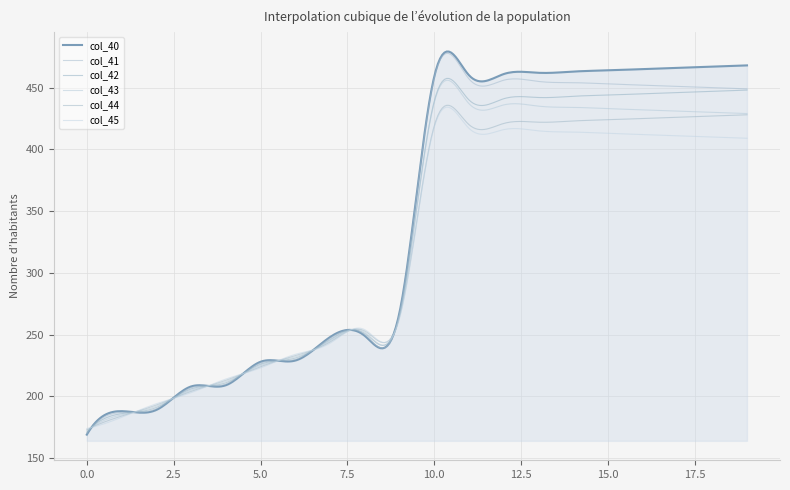

Does the chart have visible grid lines?

Yes